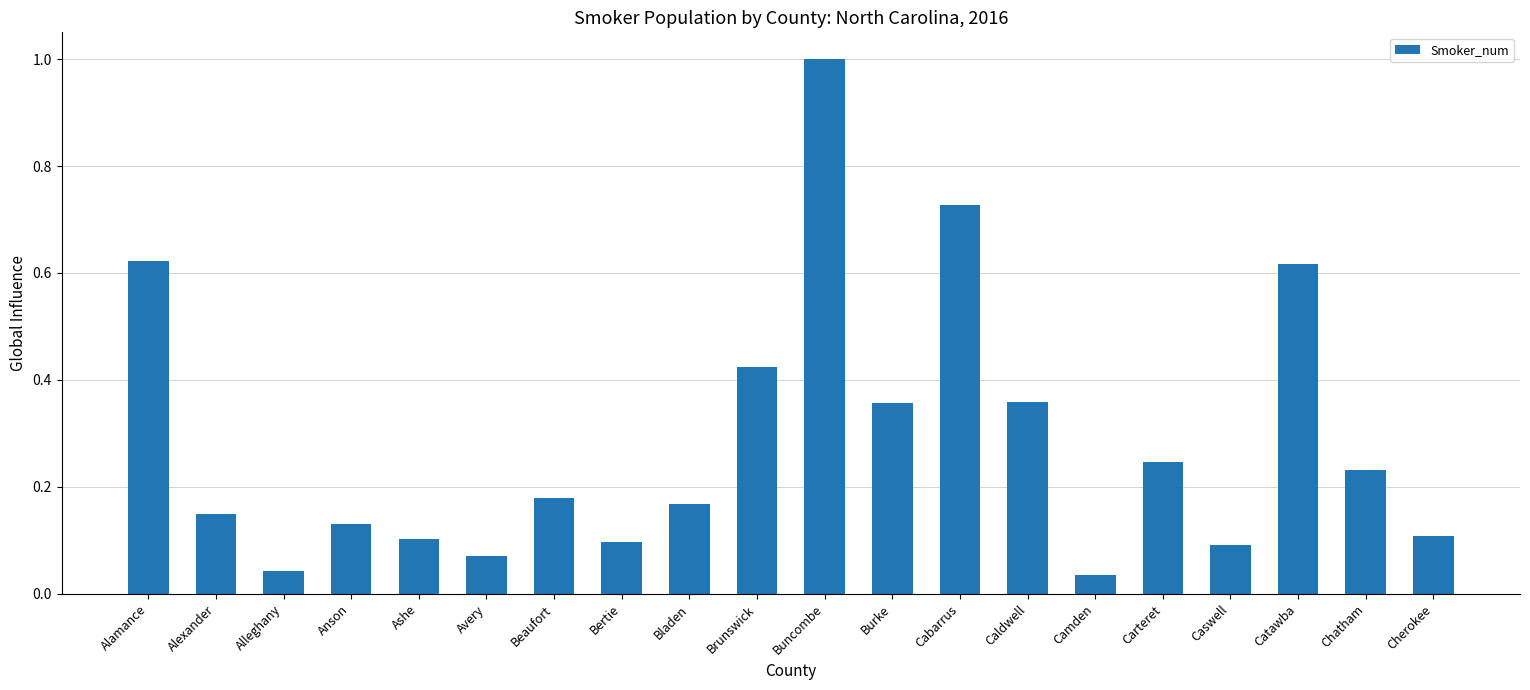

Between Burke and Chatham, which is larger?

Burke